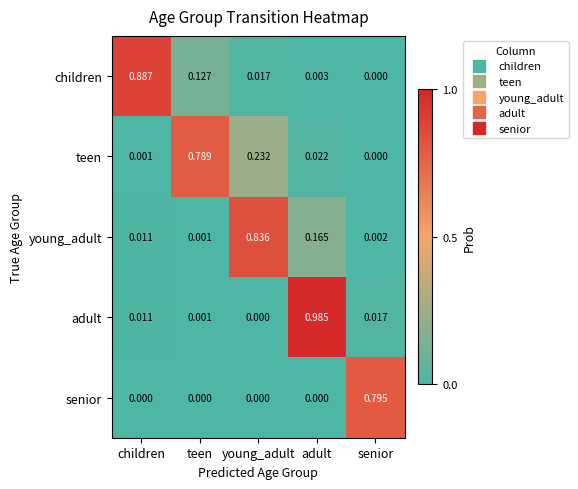

Count the number of data series in this chart.

5